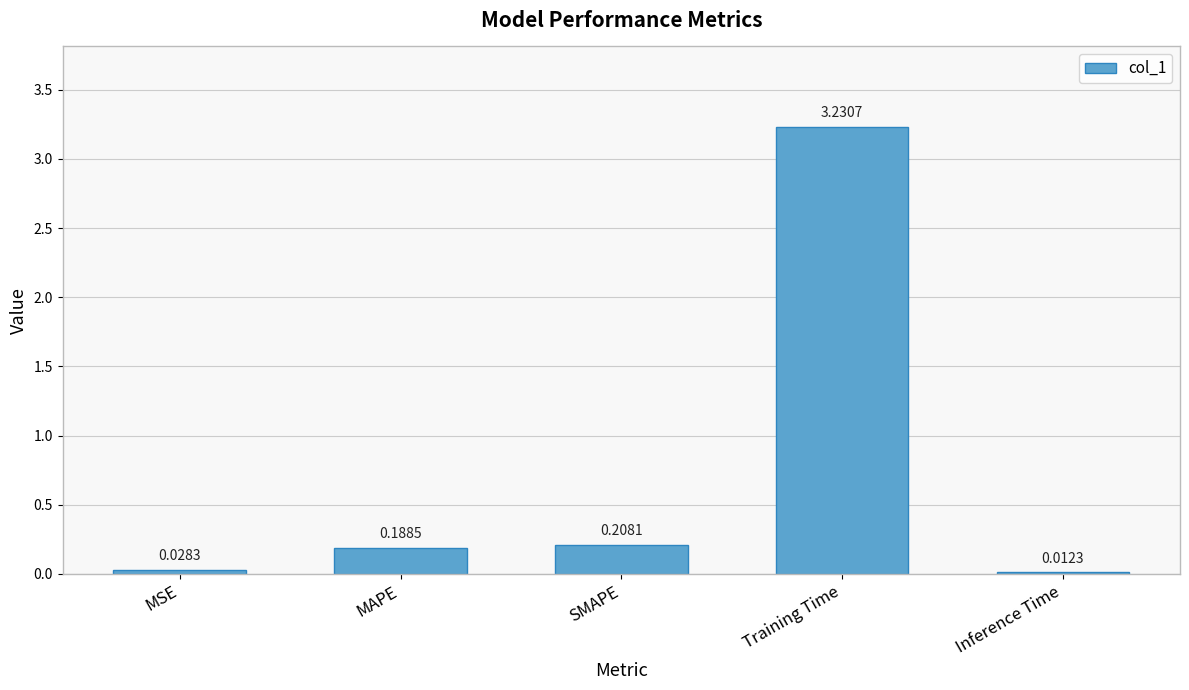

What is the average value?

0.7